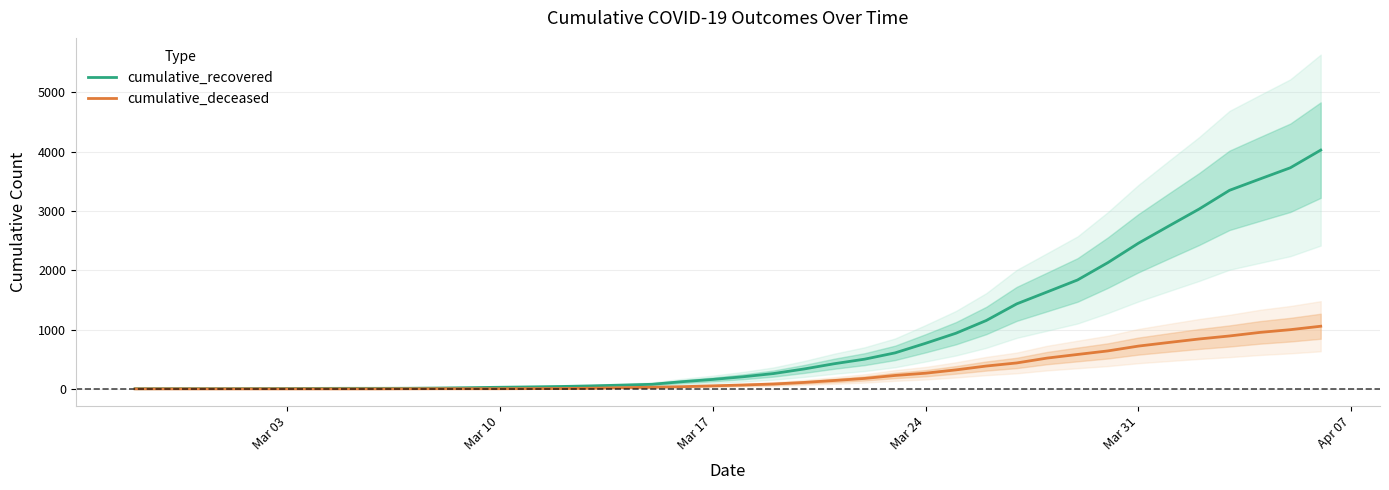

Rank the series by their average value, from highest to lowest.

cumulative_recovered, cumulative_deceased